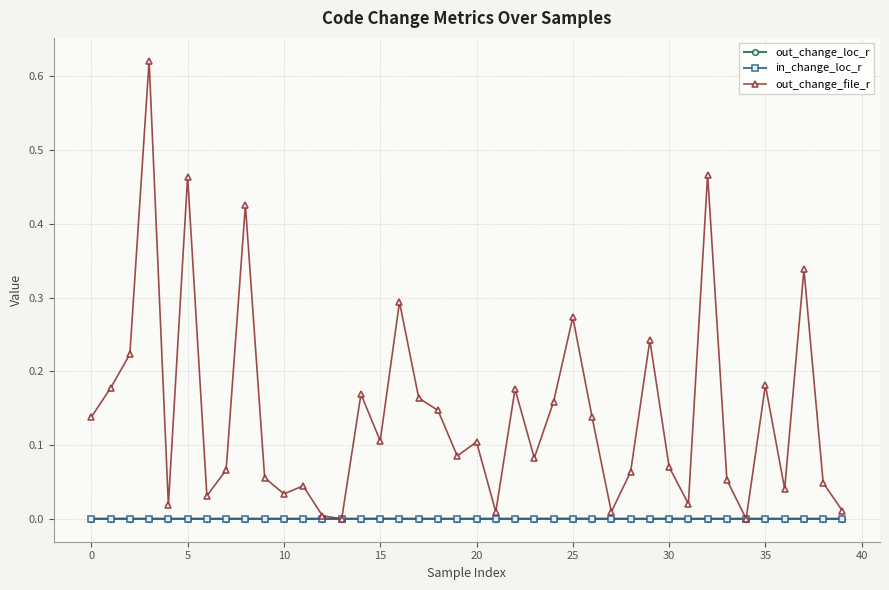

True or false: out_change_file_r has more than 2 interior local peaks.

True